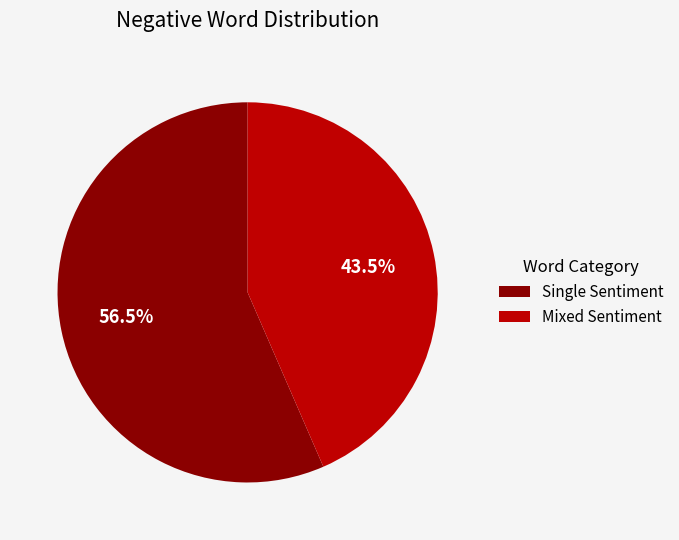

What is the smallest slice in the pie chart?

Mixed Sentiment